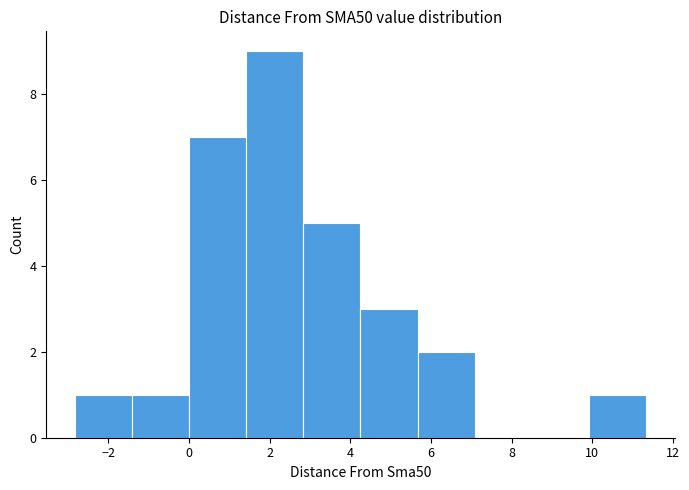

How tall is the bar that spans 4.2 to 5.6 on the x-axis? Neither the bar edges nor the heights are printed on the chart, so give them approximately, as read against the axes.

3